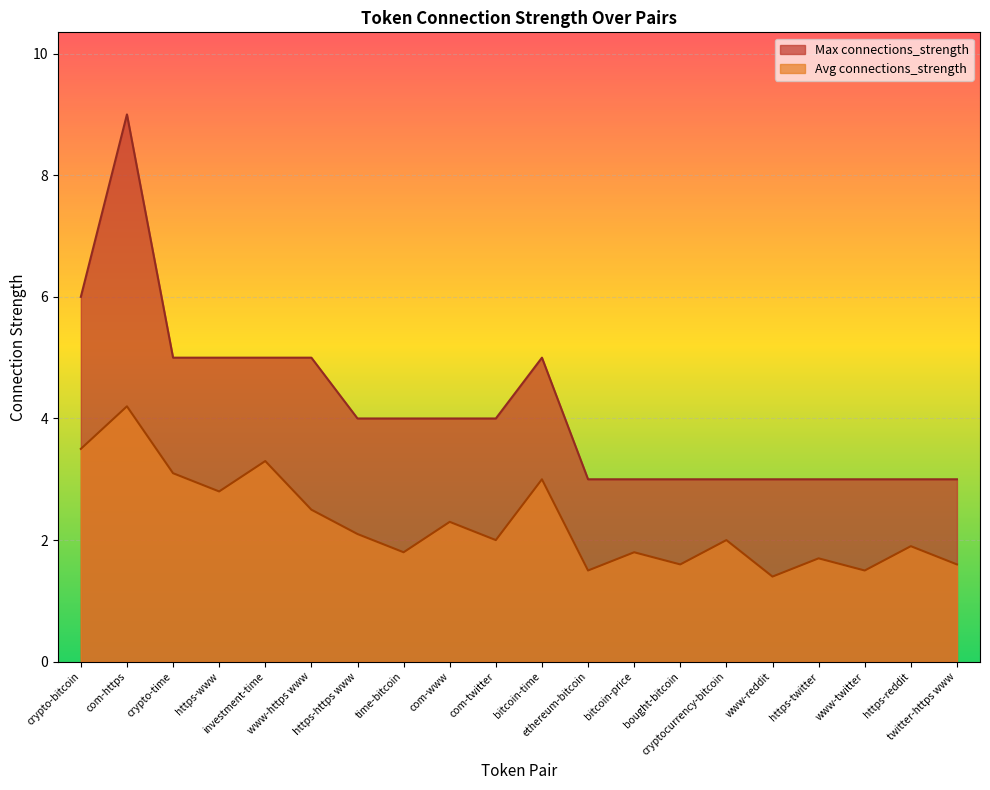

What are all the series names shown in the legend?

Max connections_strength, Avg connections_strength